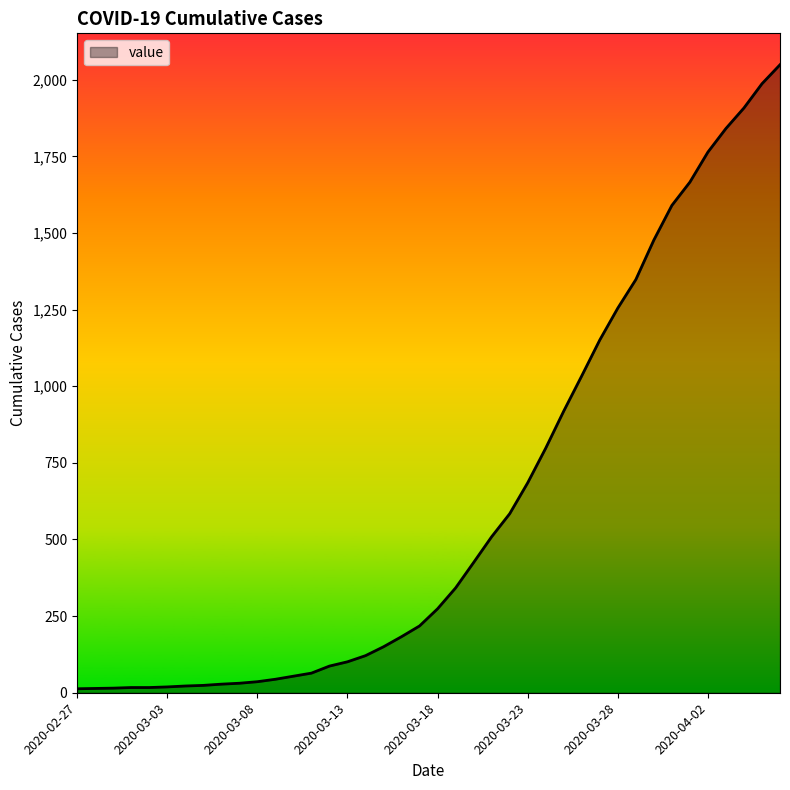

What is the difference between the maximum and second lowest values?

2035